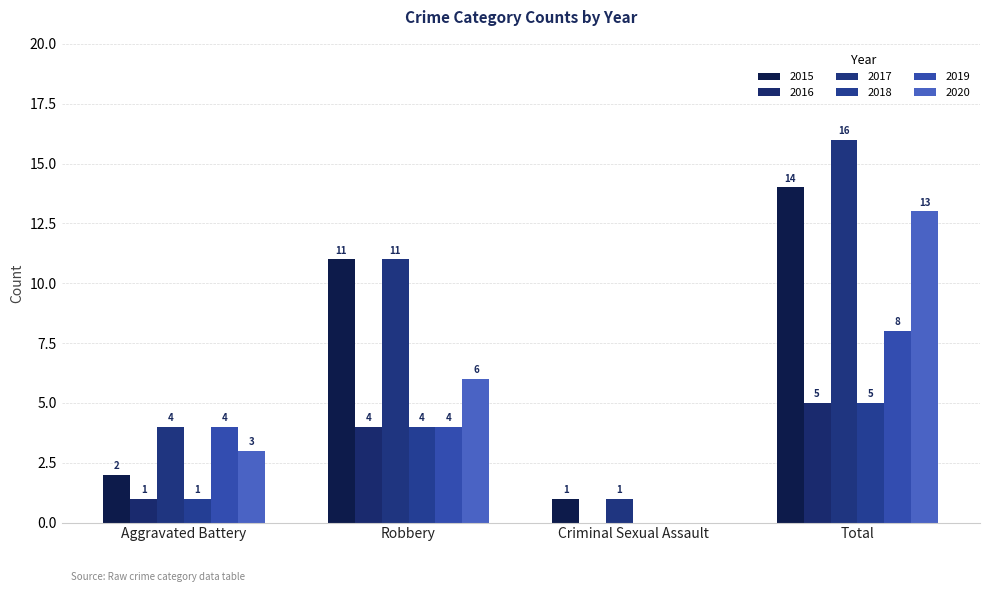

How many groups of bars are there?

4